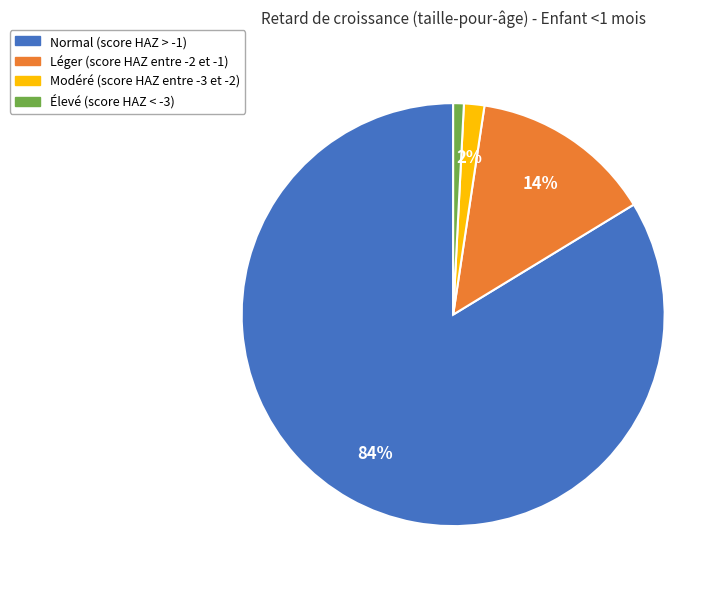

How many segments does this pie chart have?

4